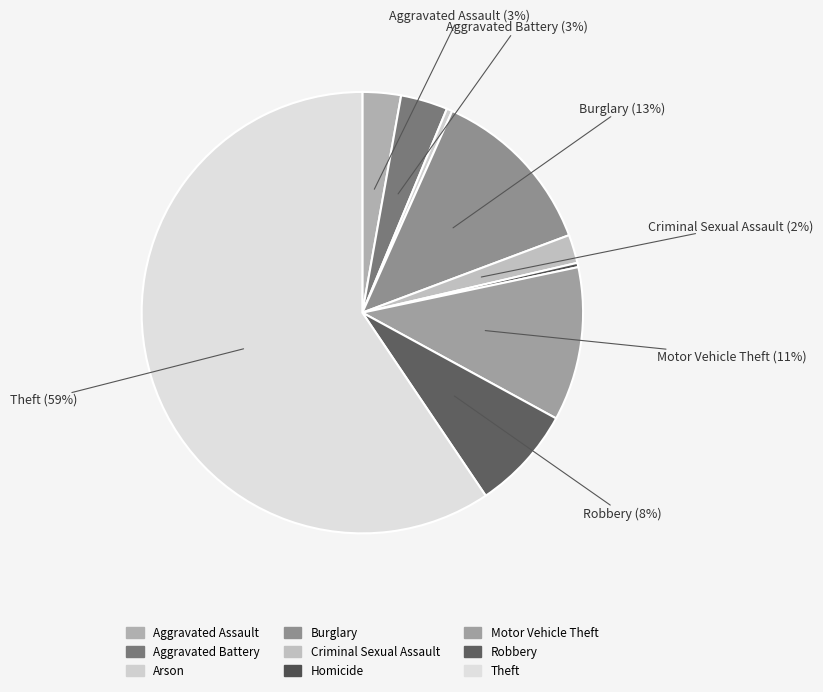

How many segments does this pie chart have?

9